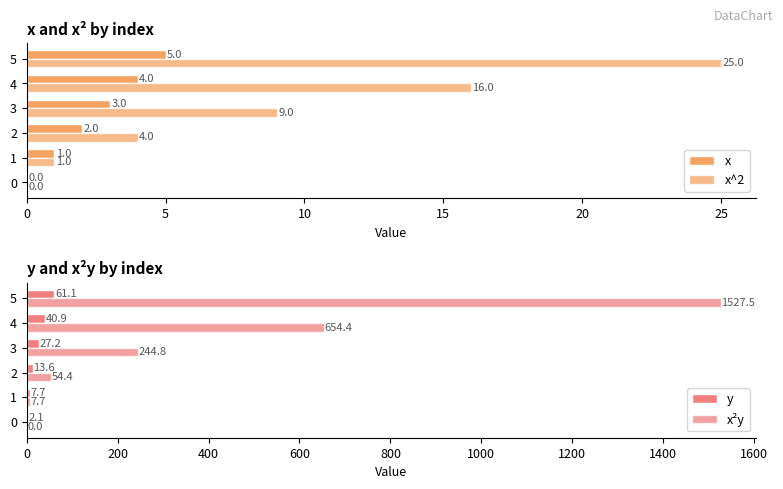

The value of x^2 at 2 is 2.0. True or false?

False